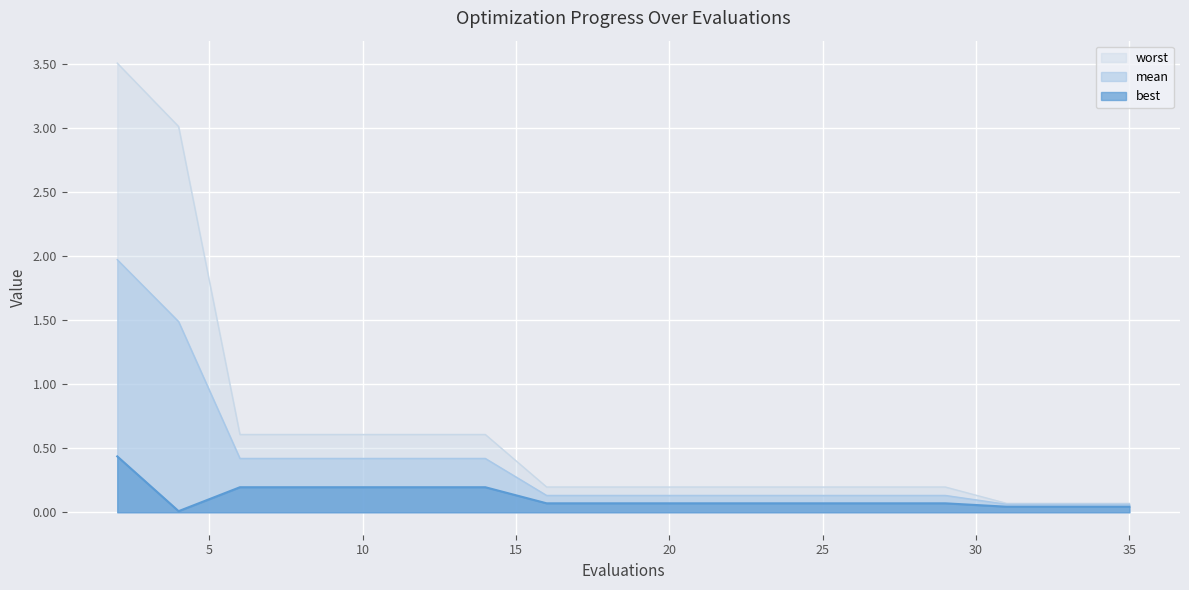

Which series has the widest spread of values?

worst